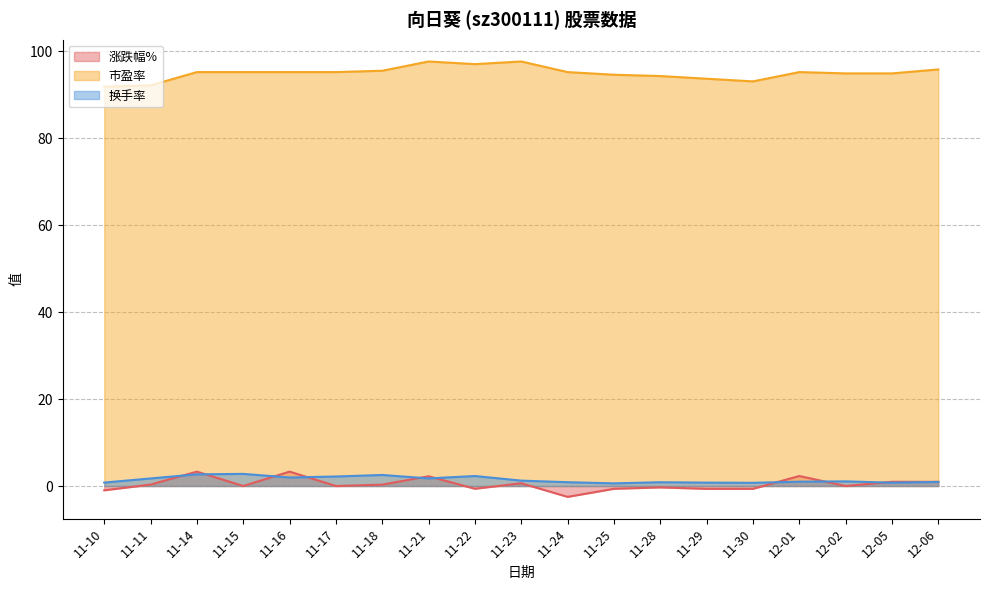

Is the value of 涨跌幅% at 11-15 greater than the value of 换手率 at 11-15?

No